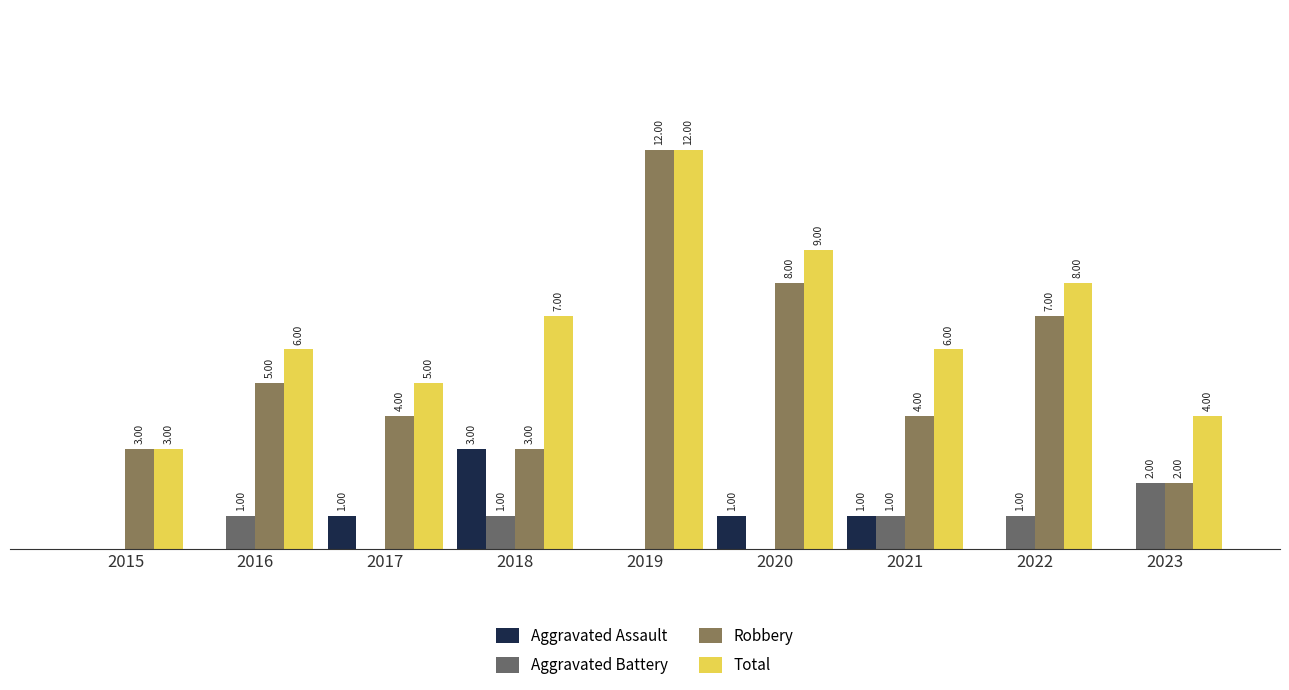

Is the value of Aggravated Assault at 2015 greater than the value of Robbery at 2015?

No